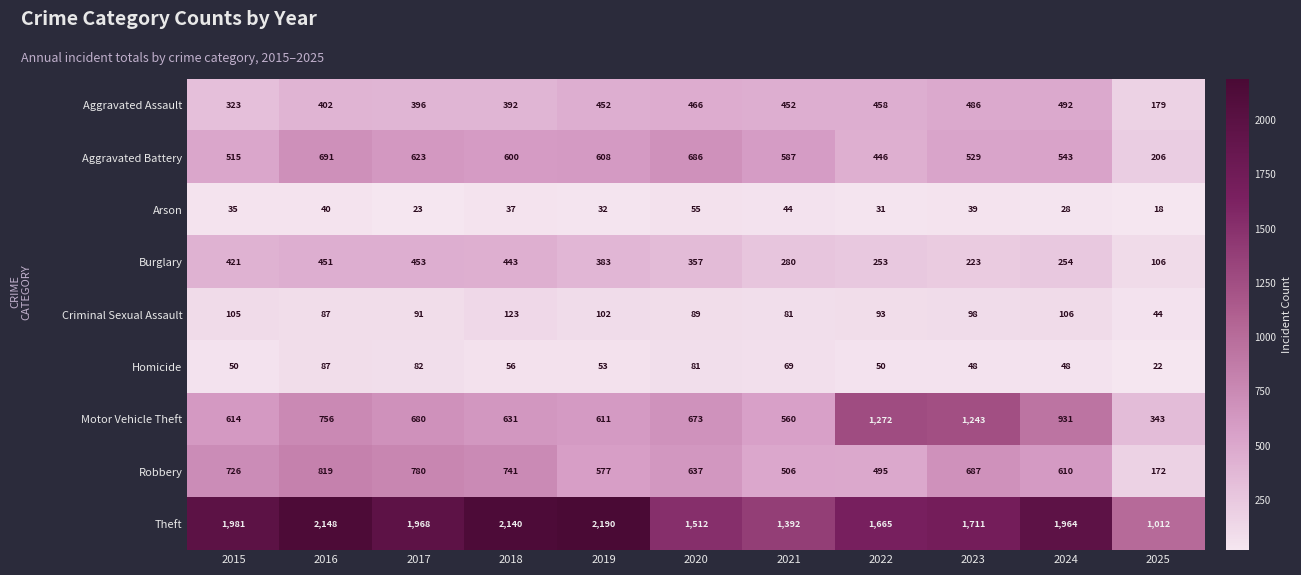

List the series in order of their peak value, lowest first.

Arson, Homicide, Criminal Sexual Assault, Burglary, Aggravated Assault, Aggravated Battery, Robbery, Motor Vehicle Theft, Theft